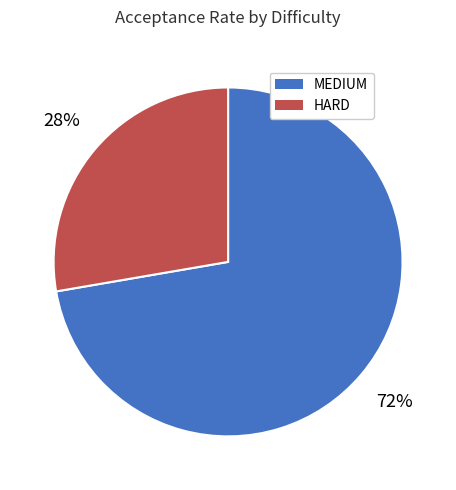

What is the majority slice?

MEDIUM